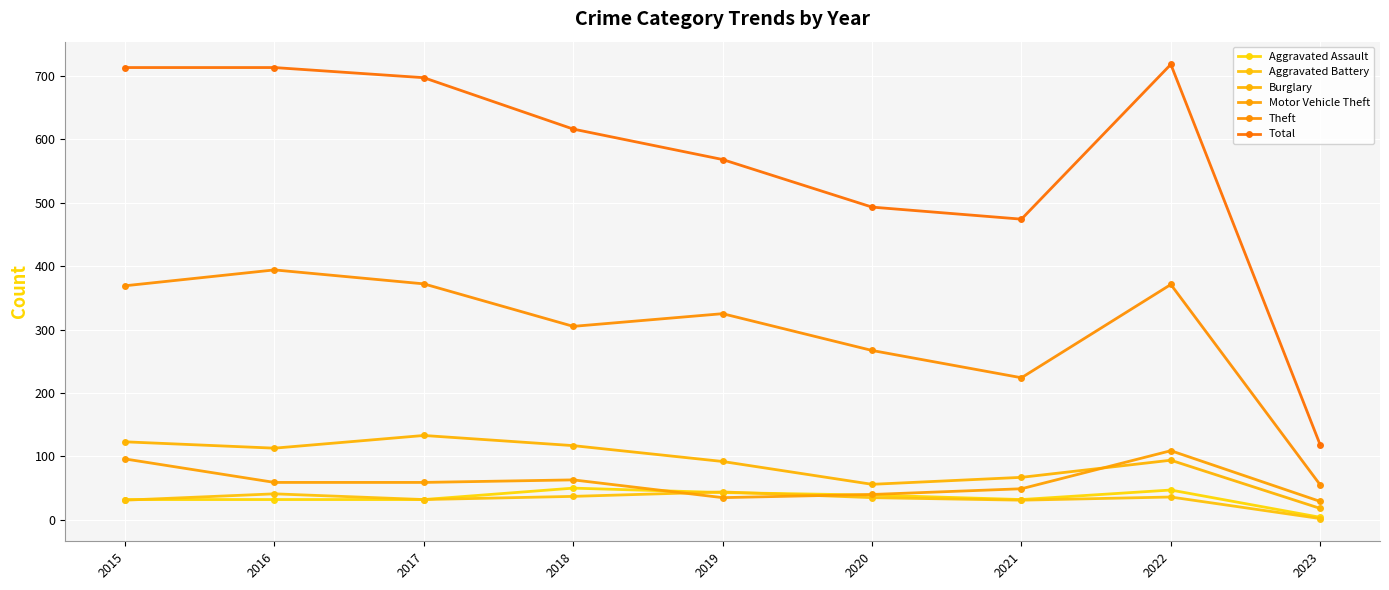

Which series has the largest total across all categories?

Total